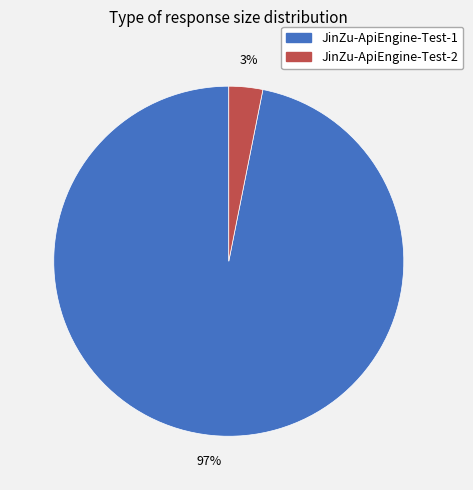

True or false: JinZu-ApiEngine-Test-2 accounts for 8% of the total.

False